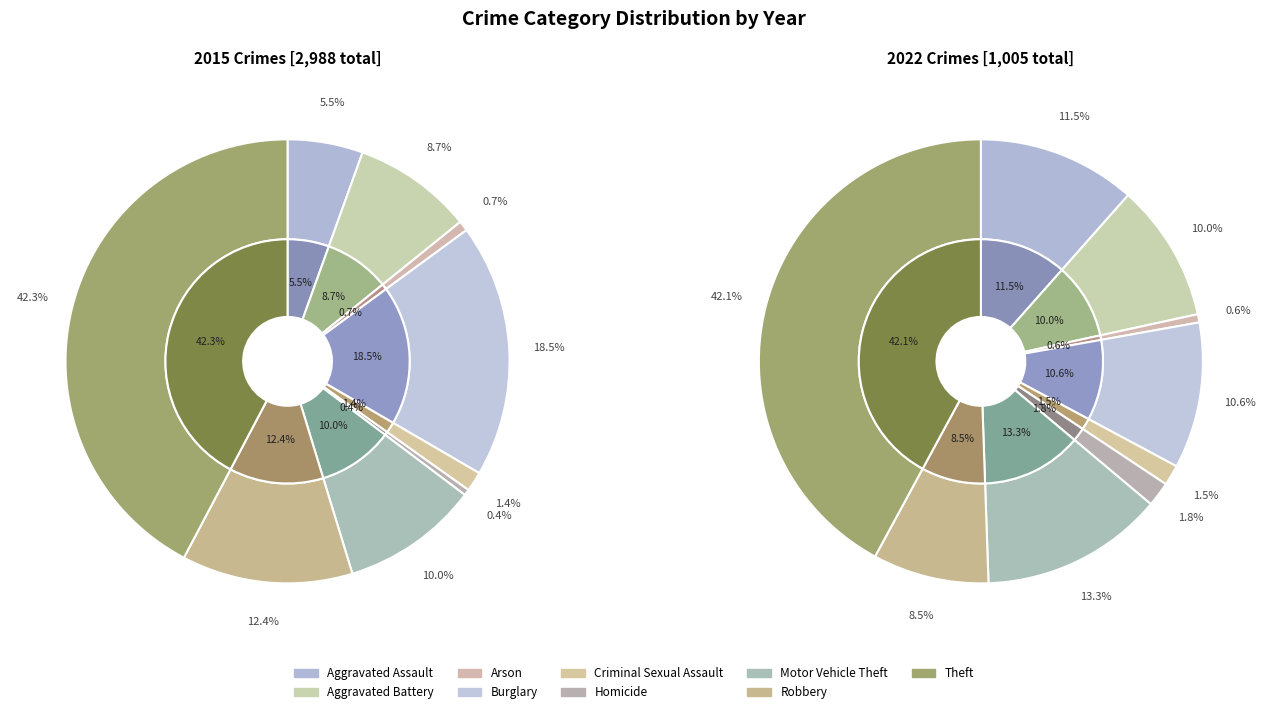

Is it true that 5 is 0% of the pie?

True